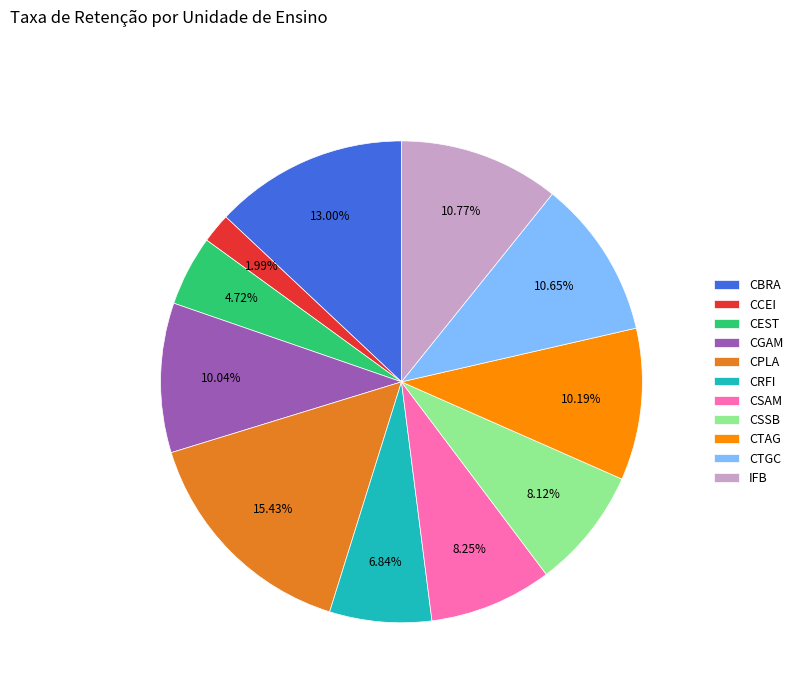

Which category has the biggest portion of the pie?

CPLA